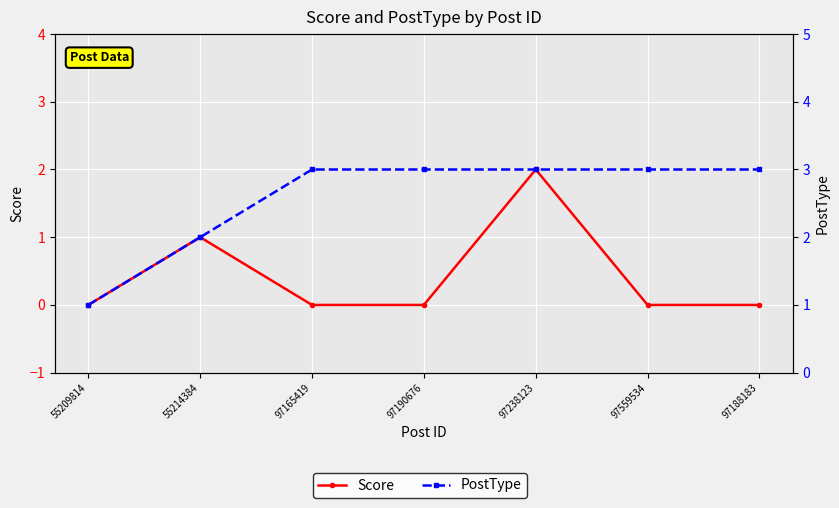

True or false: Score and PostType cross at least once.

False